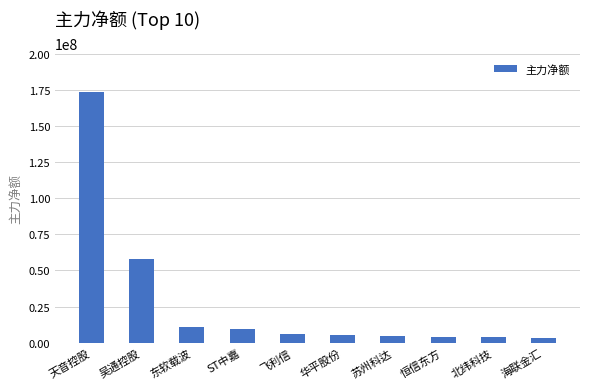

At which label is the value closest to 88347530?

吴通控股